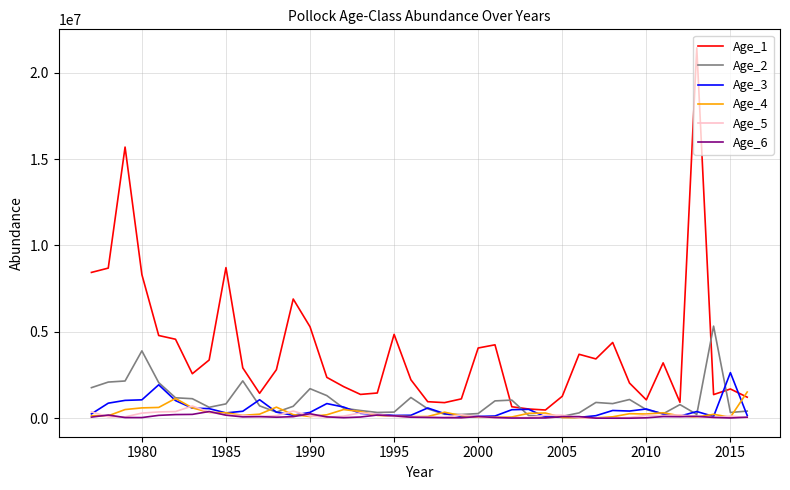

What is the maximum value for Age_3?

2647630.1